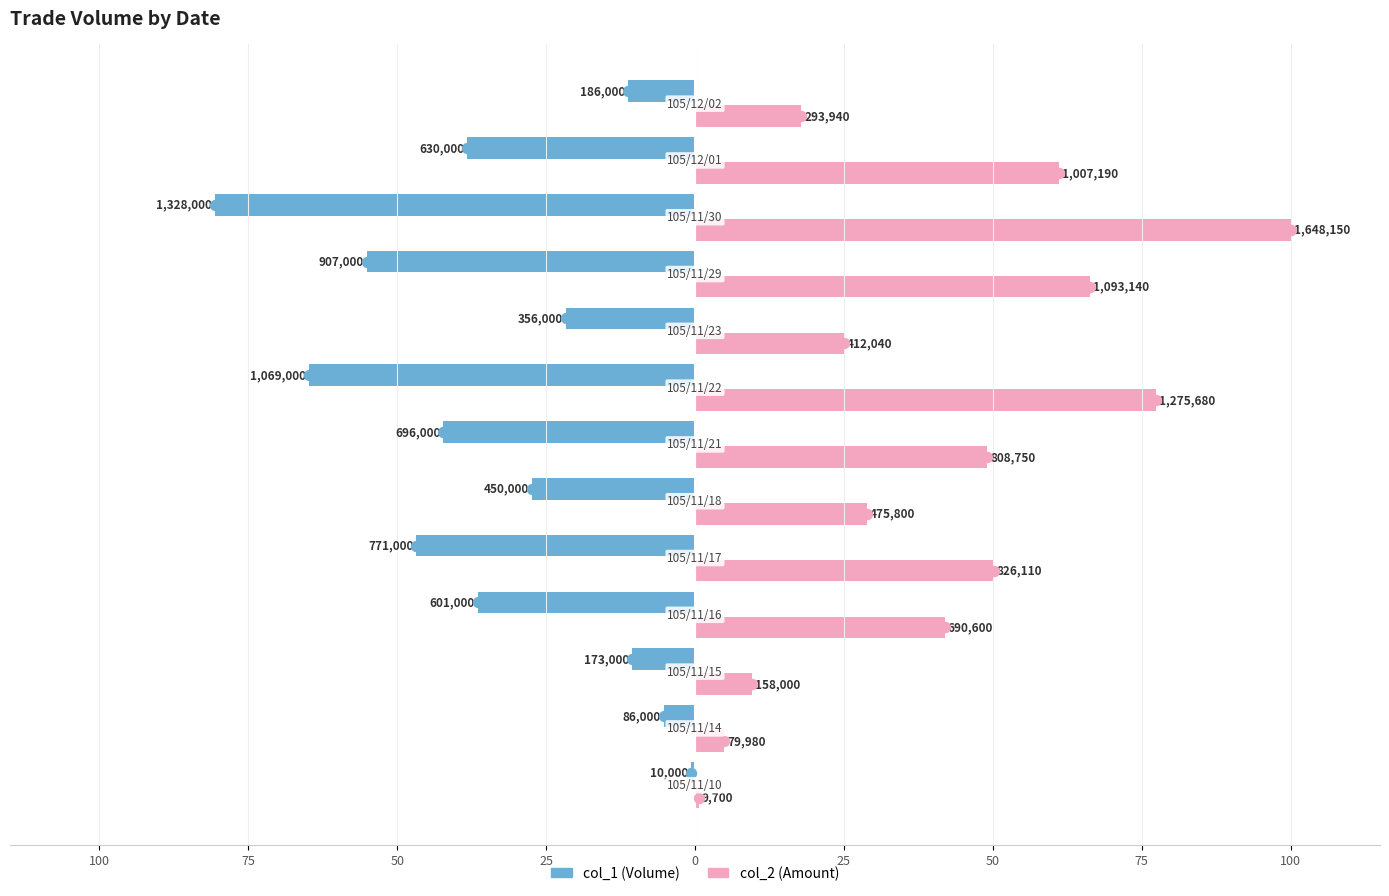

The col_1 series shows -10.5 at 50. True or false?

True